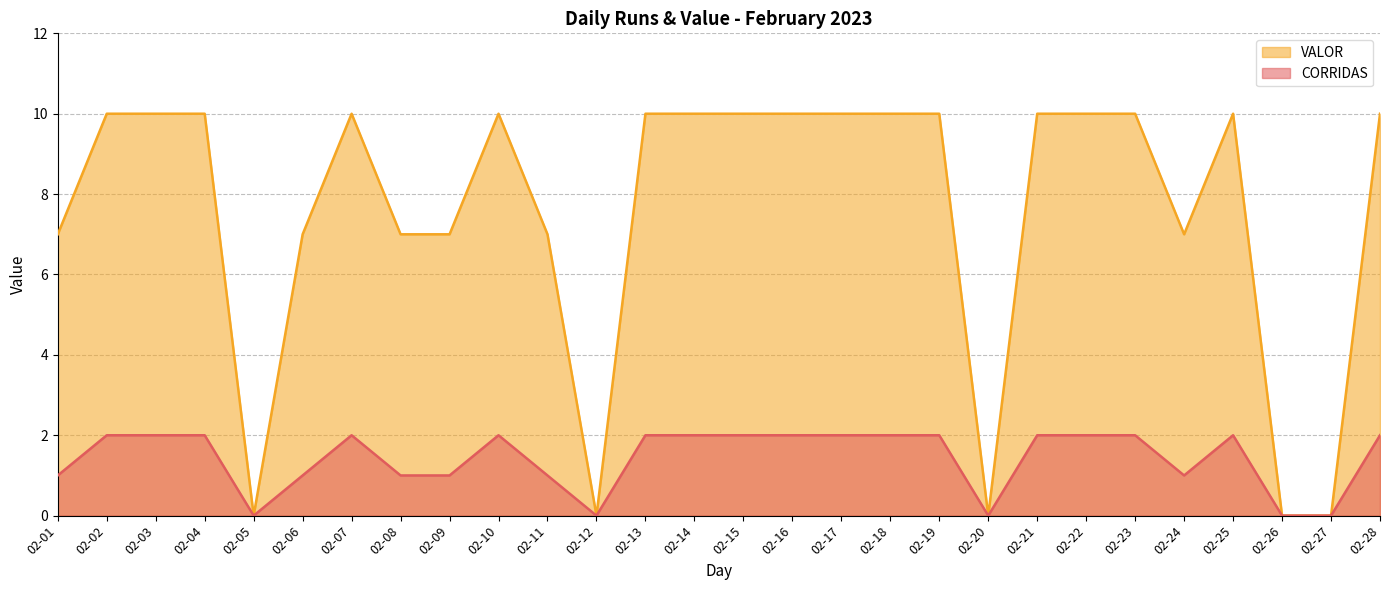

True or false: VALOR and CORRIDAS cross at least once.

False